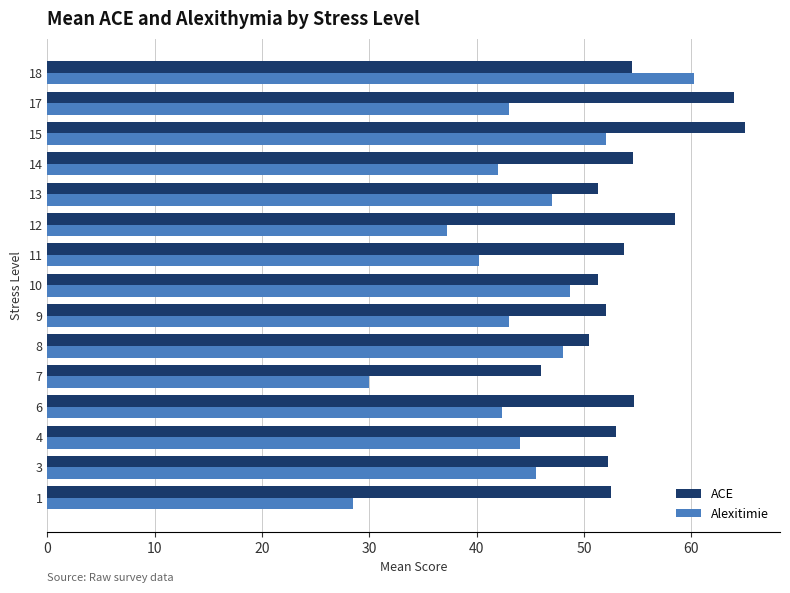

What are all the series names shown in the legend?

ACE, Alexitimie